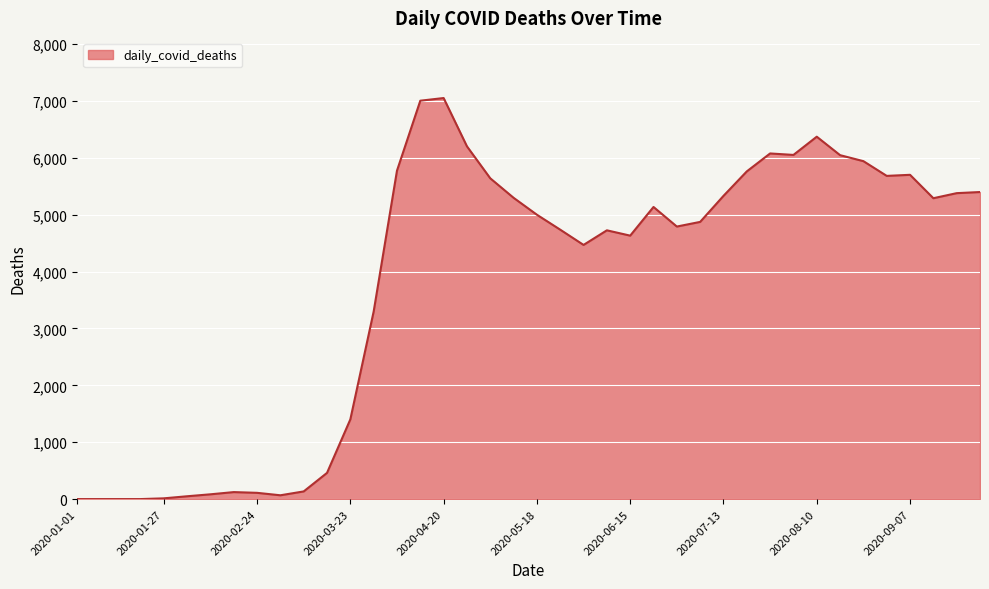

What is the difference between the maximum and minimum values?

7049.6